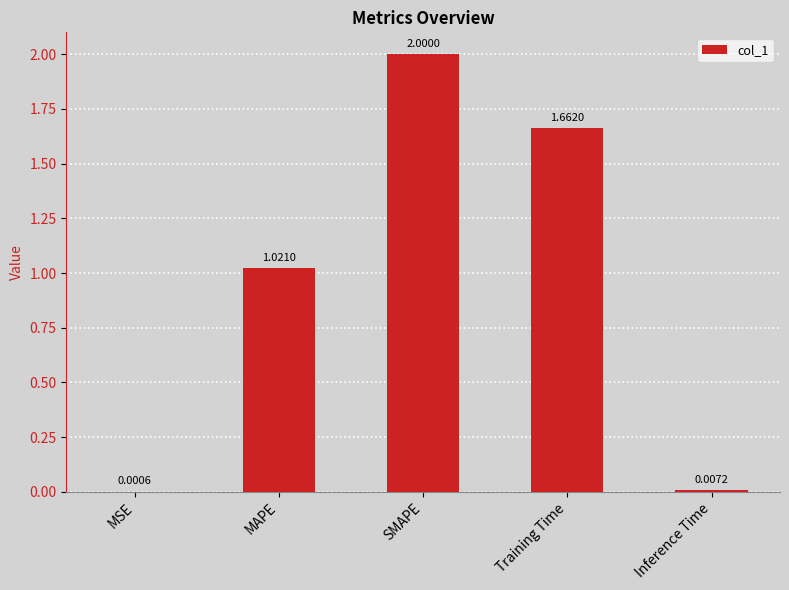

What is the sum of all values?

4.7